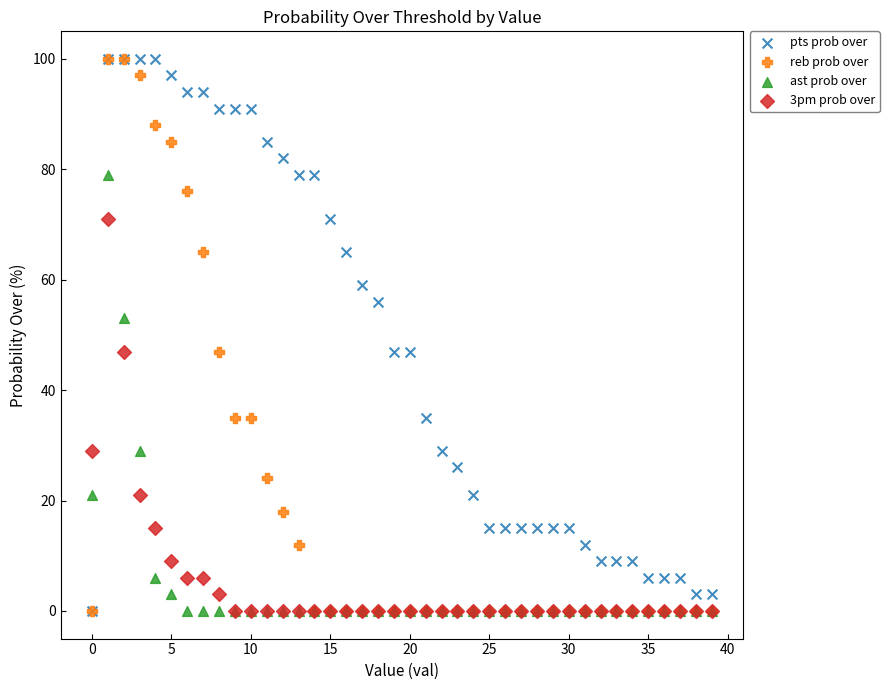

What are all the series names shown in the legend?

pts prob over, reb prob over, ast prob over, 3pm prob over